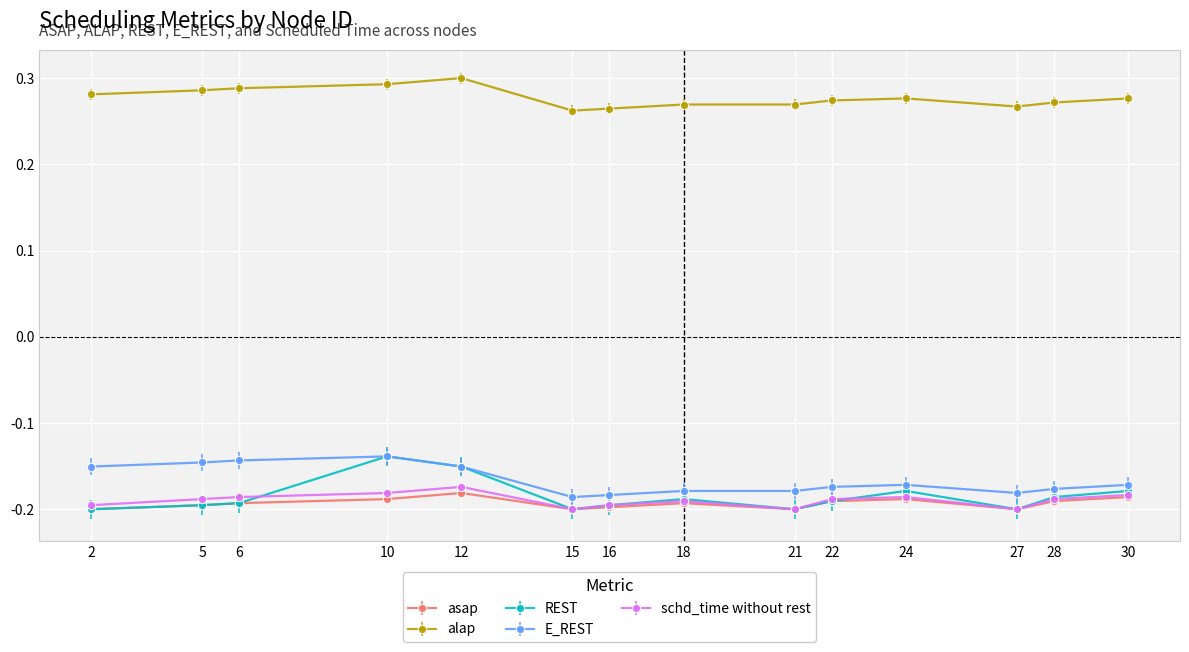

Which series has the largest range (max minus min)?

REST